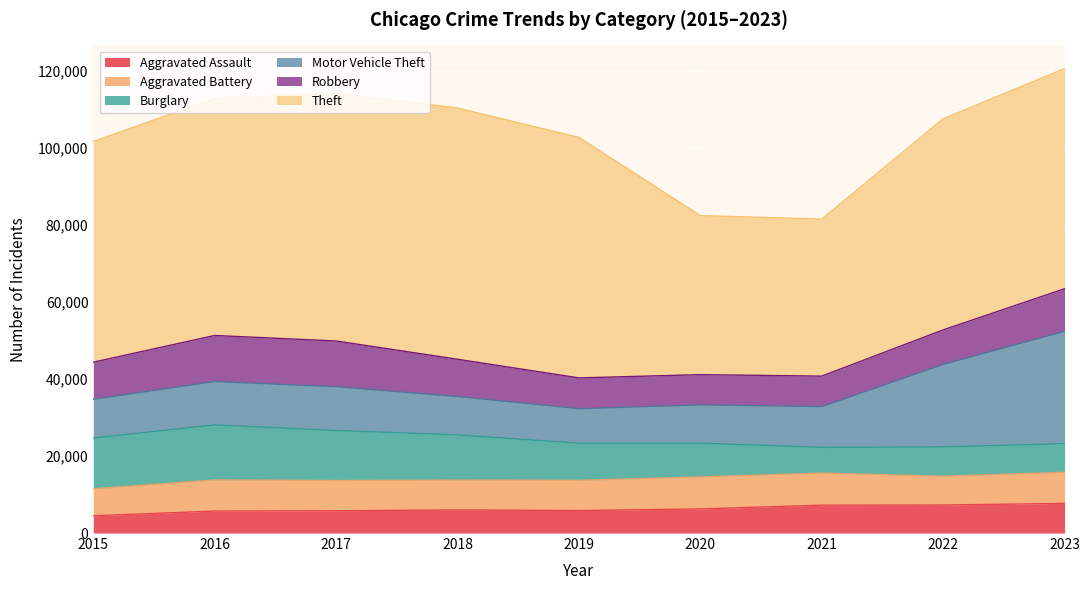

Which category has the highest value in the Burglary series?

2016